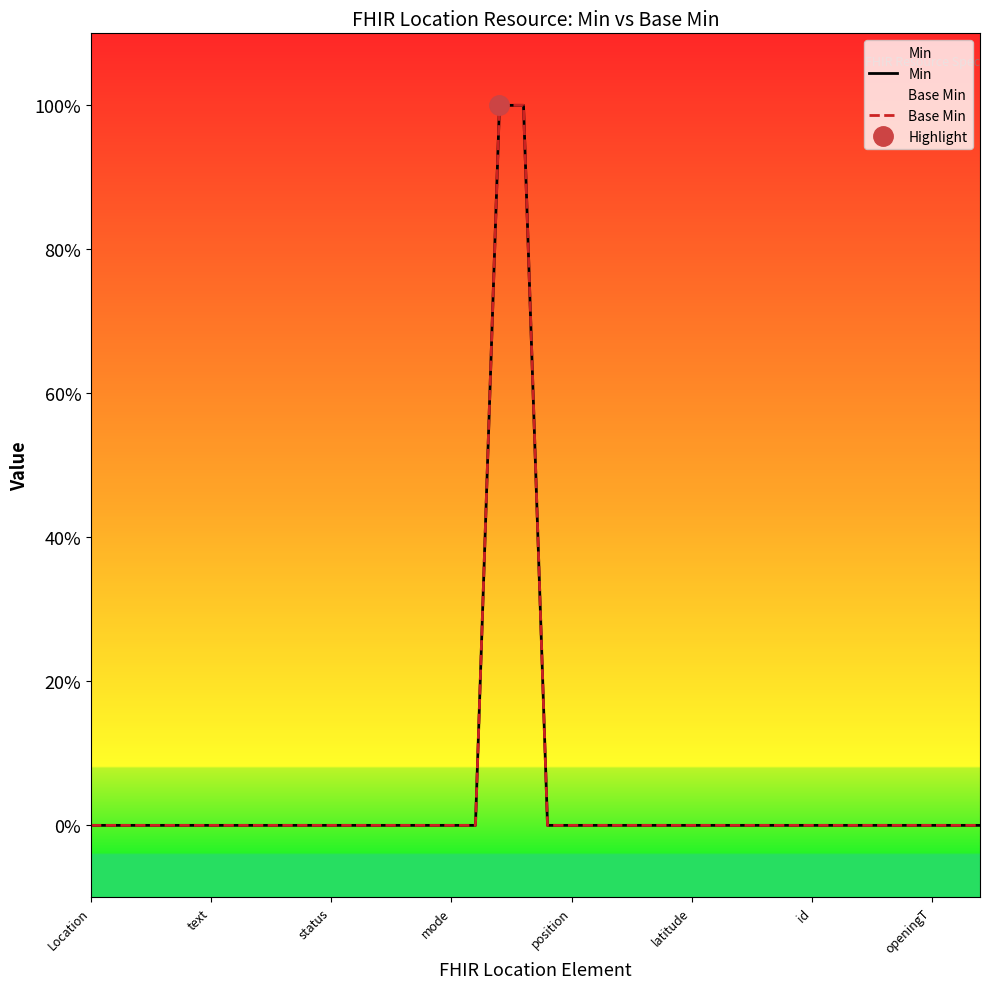

Count the number of categories in the chart.

38